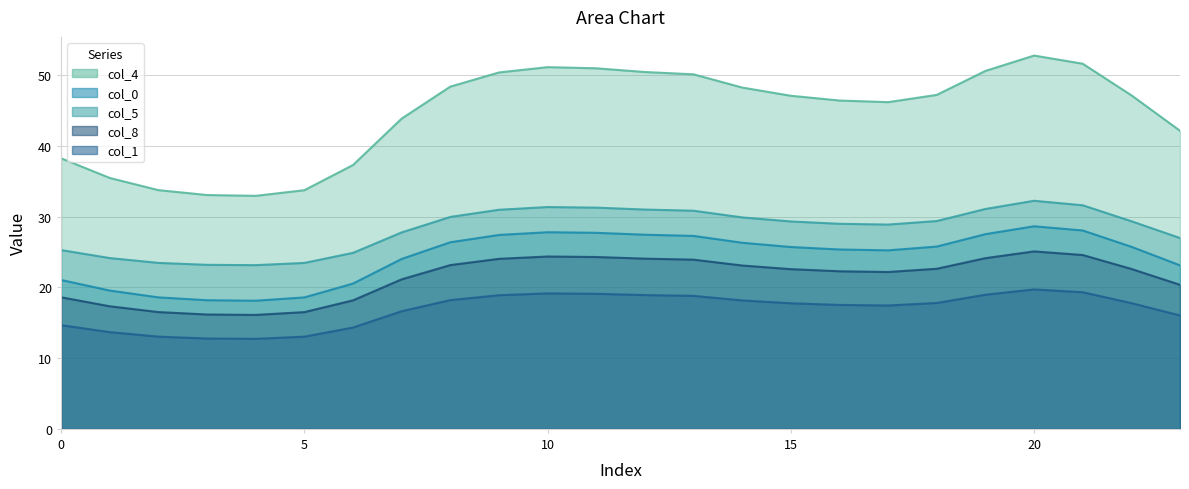

What is the value of the col_8 point at the 17th from the left?

22.3